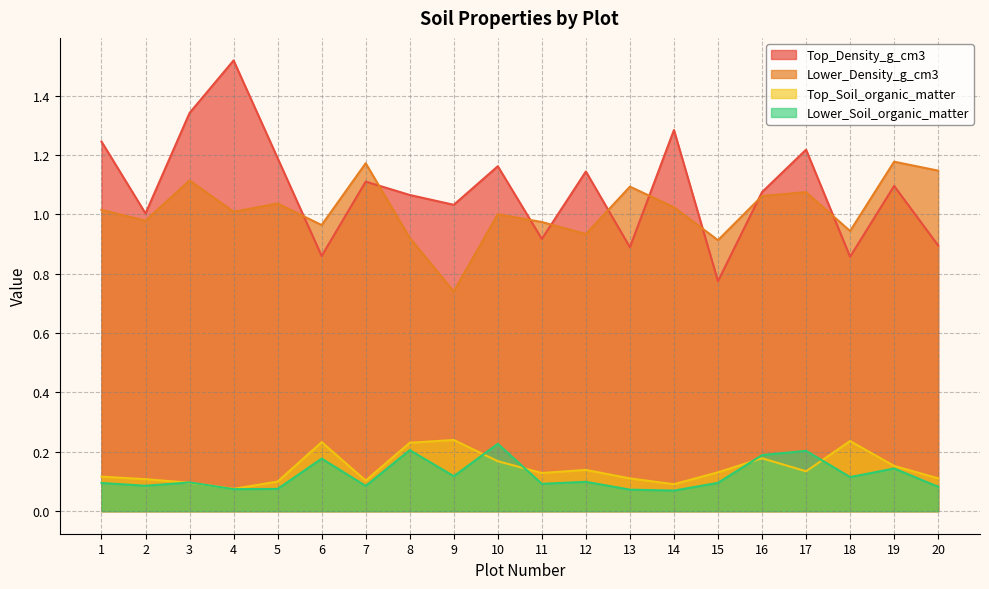

Does the chart have visible grid lines?

Yes